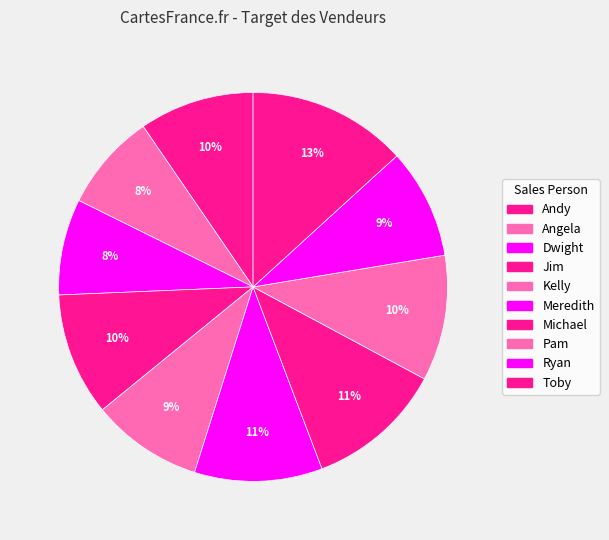

Count the number of slices in the pie.

10